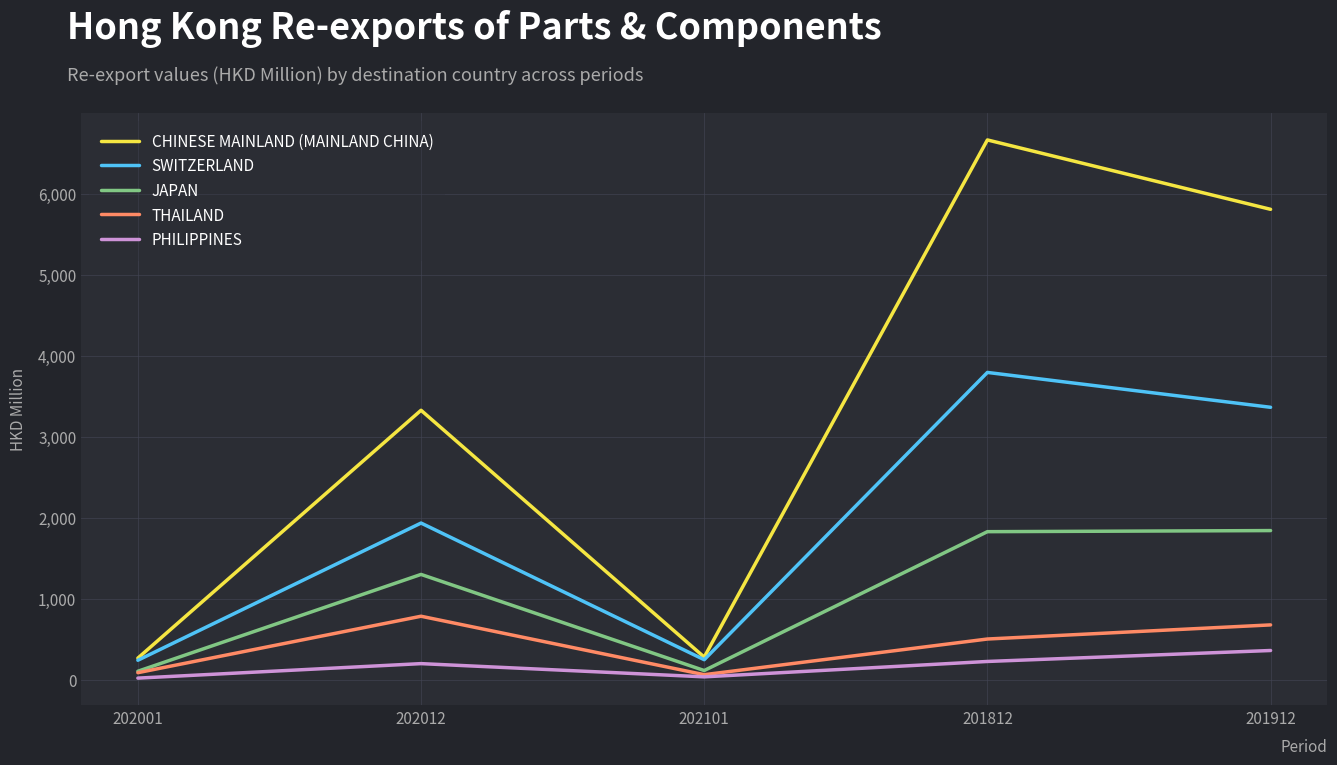

Is it true that JAPAN equals 105.4 at 202001?

True